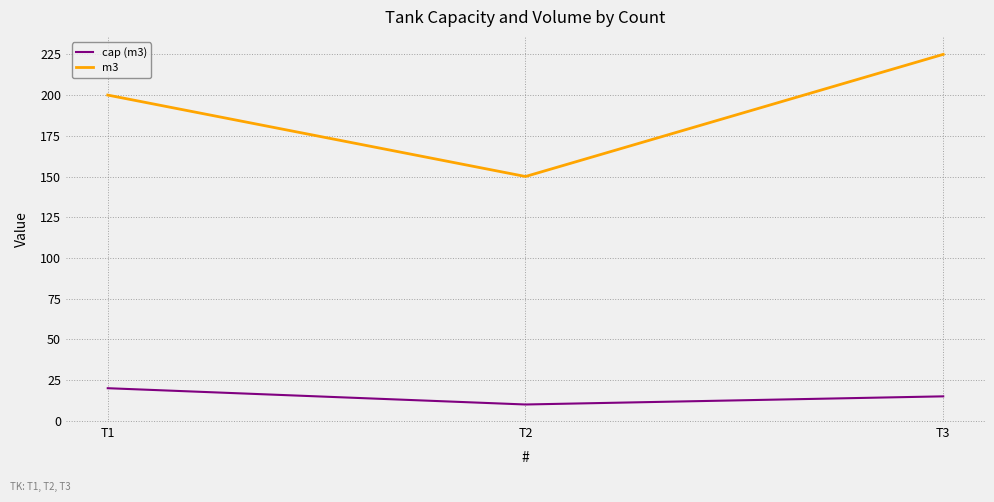

Where is m3 nearest to the value 187?

T1